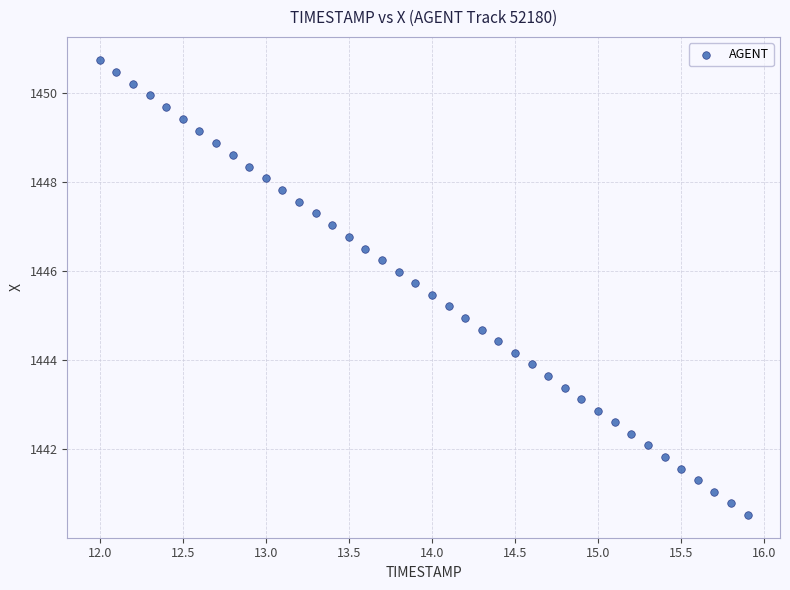

What is the range of X values (max minus min)?

3.9